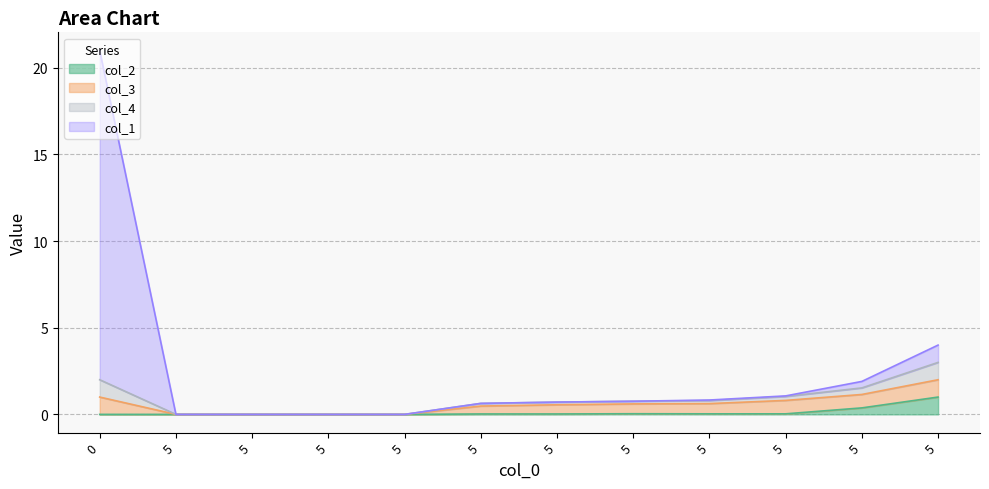

What are all the series names shown in the legend?

col_2, col_3, col_4, col_1